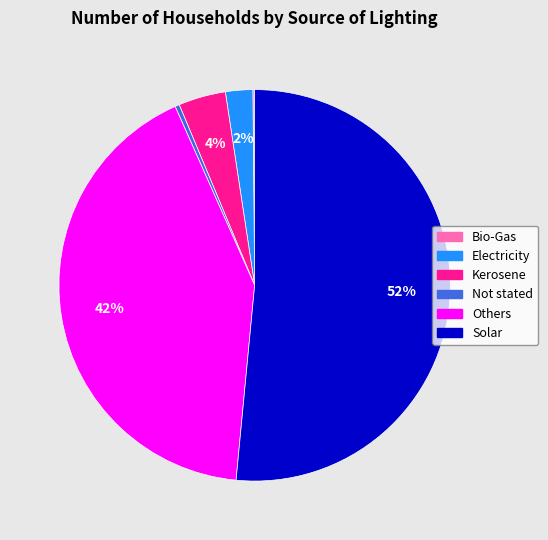

Do Others and Kerosene together represent more than half of the pie?

No